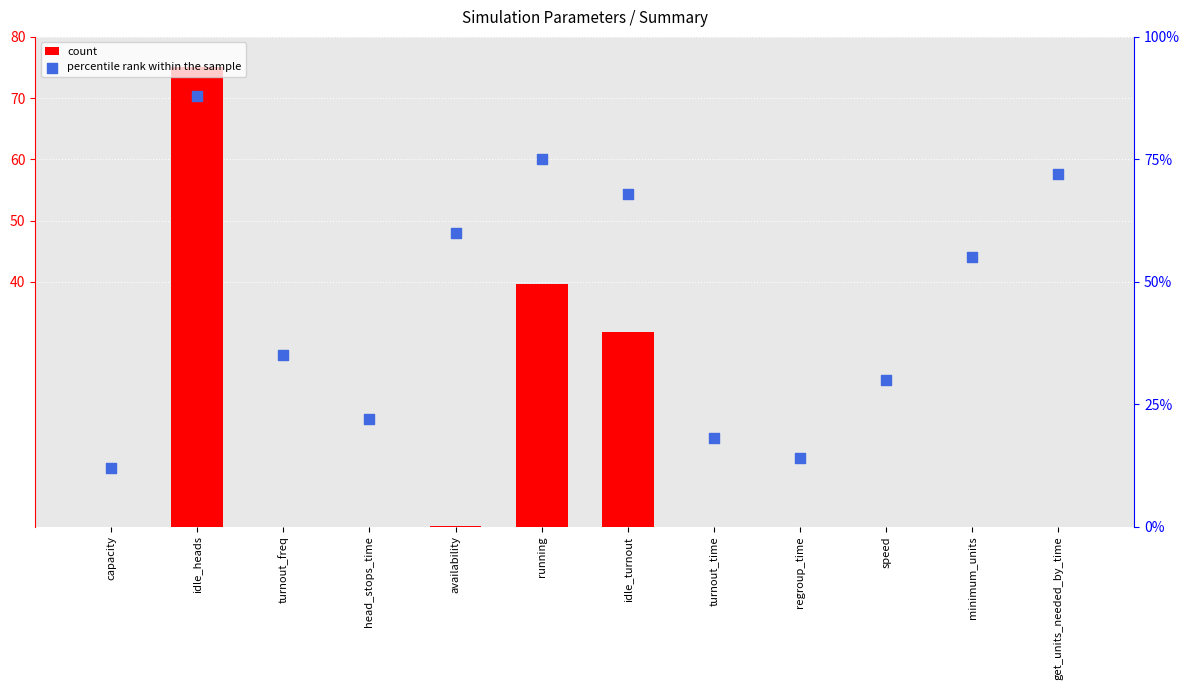

Which series reaches the minimum Y coordinate?

count